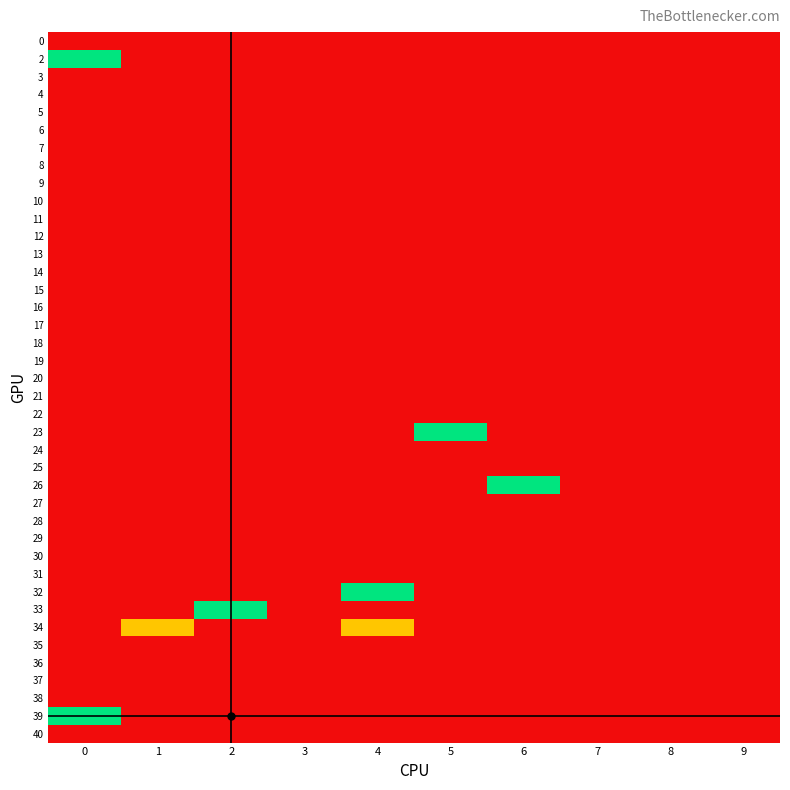

How many distinct data groups are displayed?

40